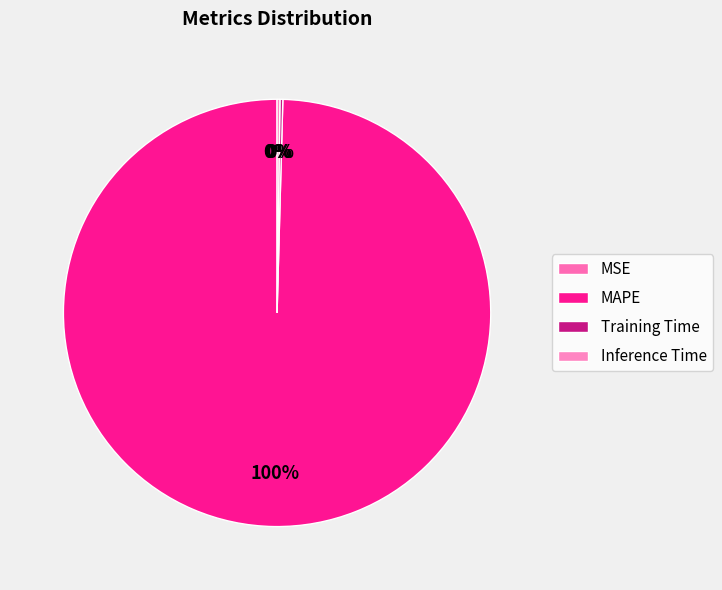

Is it true that MAPE is 100% of the pie?

True